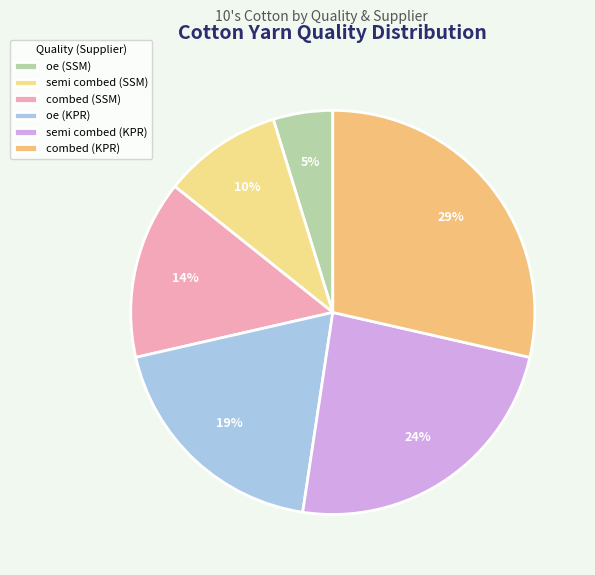

How many slices are in this pie chart?

6